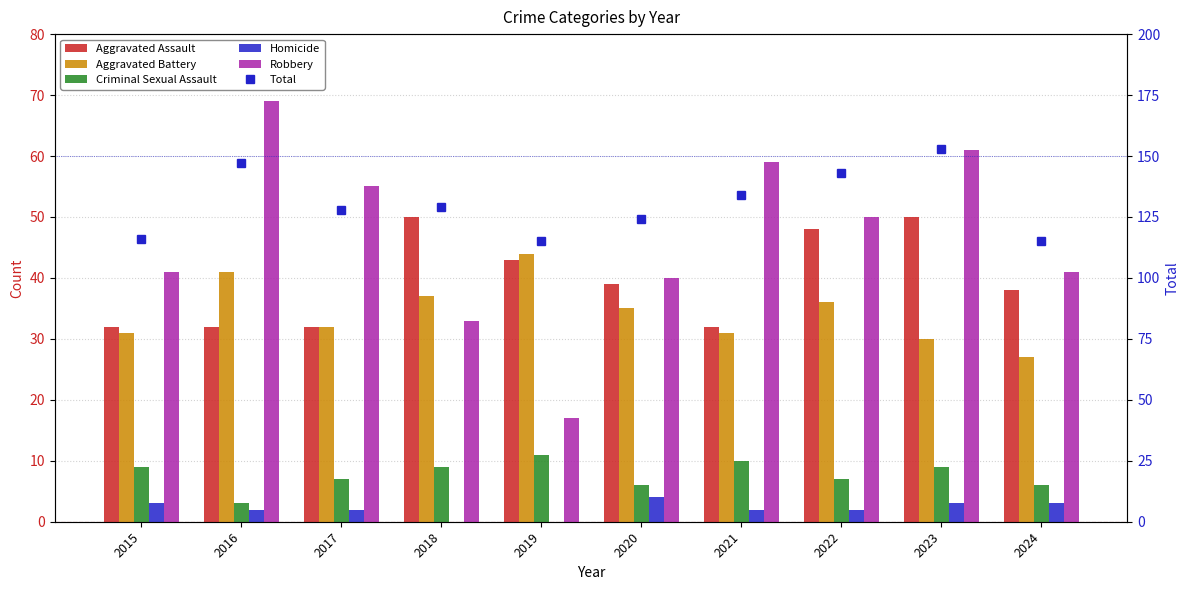

What is the total value across all series at 2022?

286